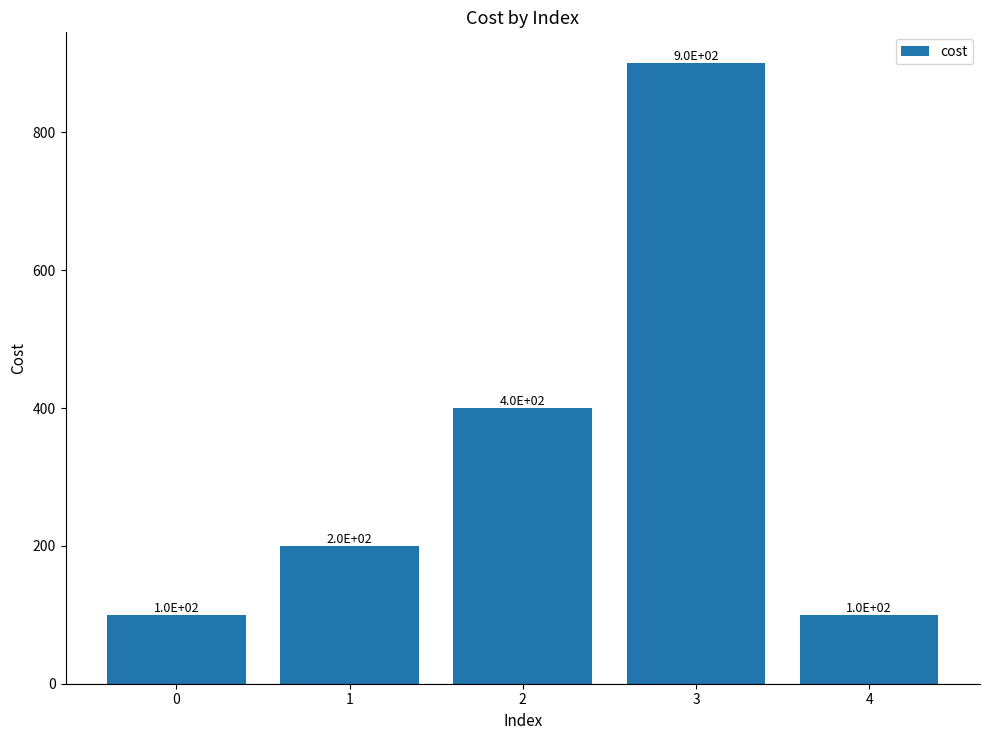

What is the sum of all values?

1700